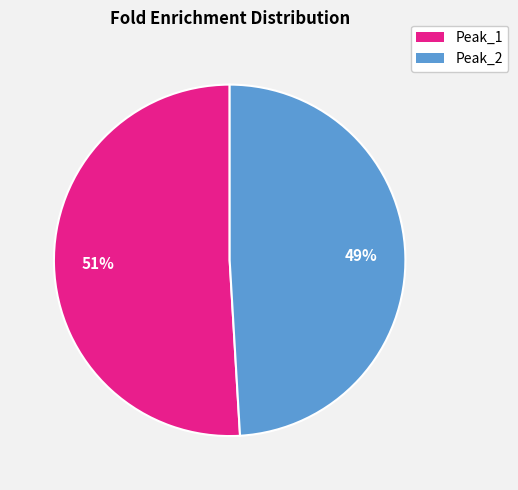

What percentage is the Peak_1 slice, to the nearest percent?

51%